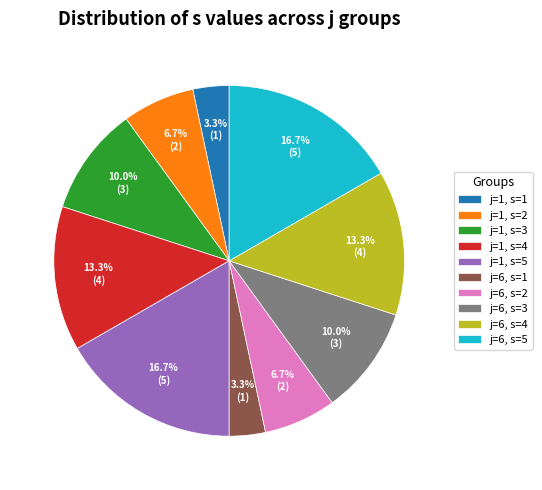

Is the sum of j=6, s=1 and j=6, s=3 greater than half?

No